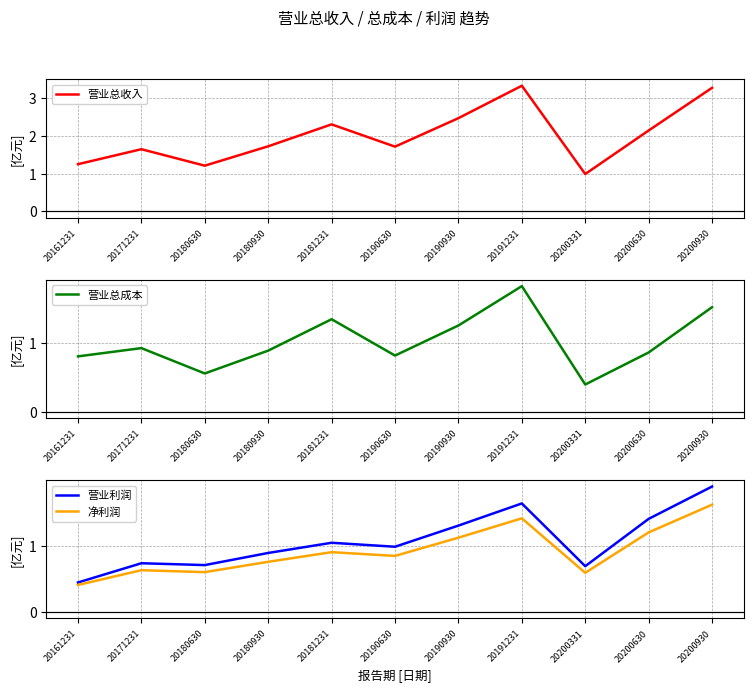

What is the total value across all series at 20171231?

3.9